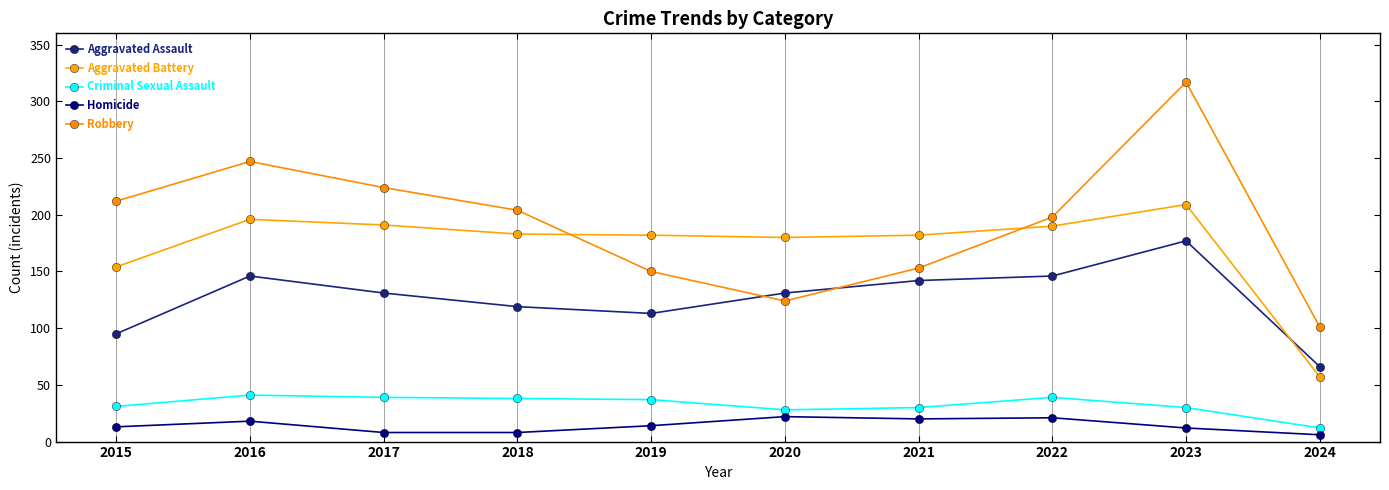

Which series has the largest range (max minus min)?

Robbery